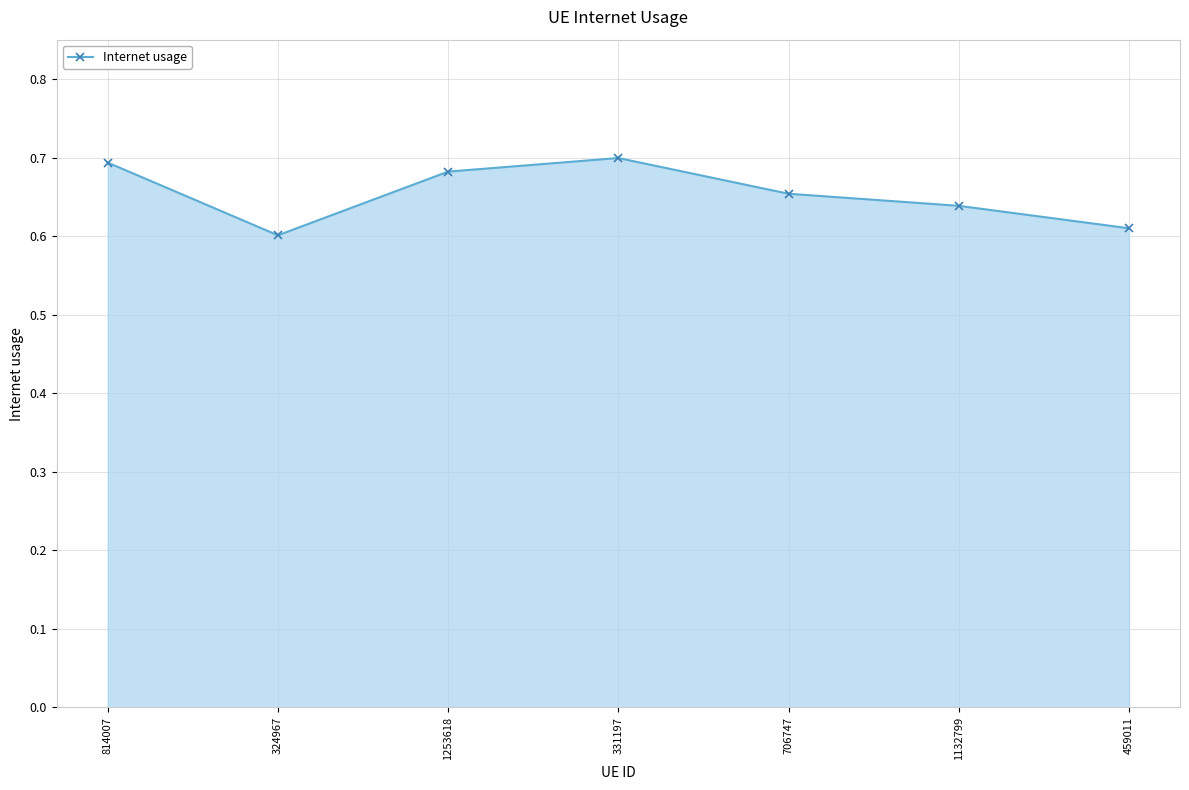

The value at 814007 is 0.7. True or false?

True